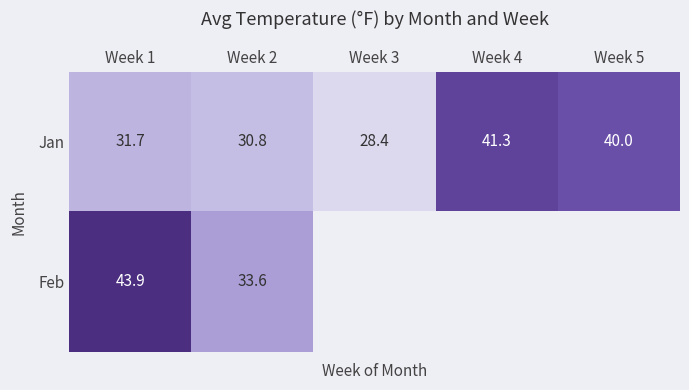

At how many categories does at least one series exceed 35?

3